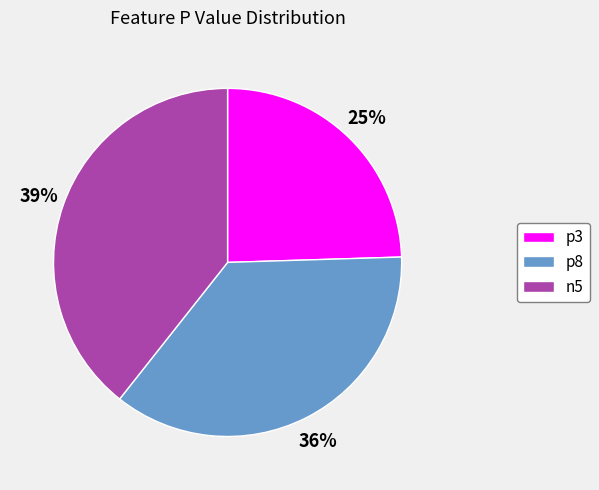

Do p3 and n5 together represent more than half of the pie?

Yes